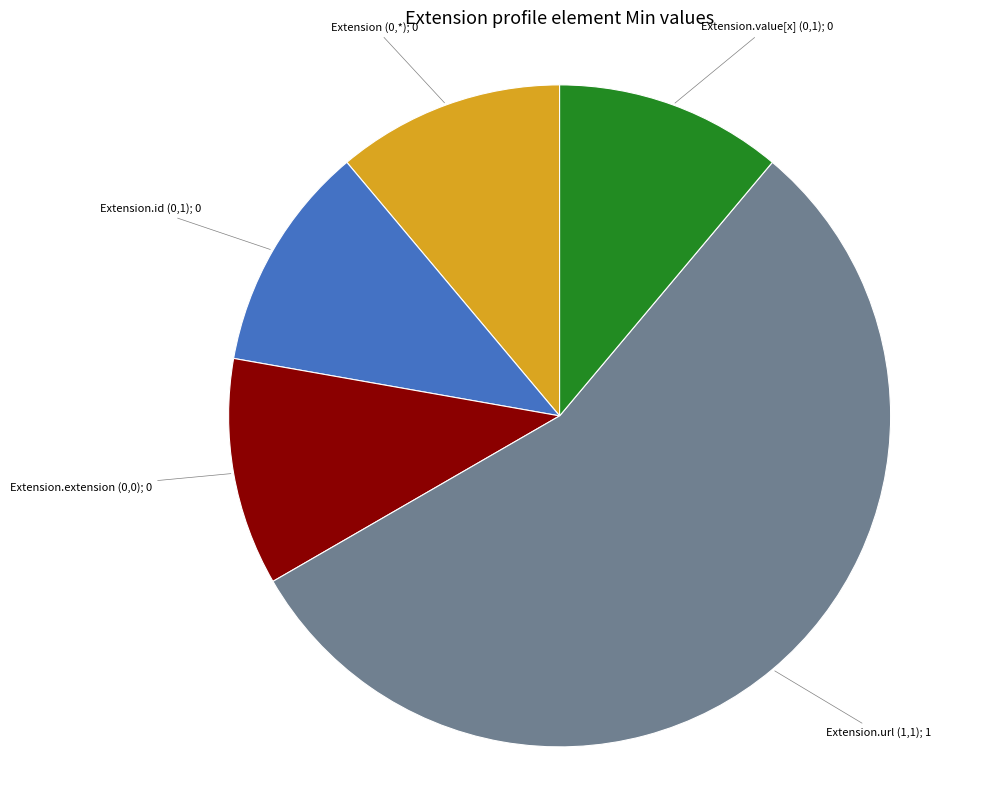

Is there a majority slice in this chart?

Yes